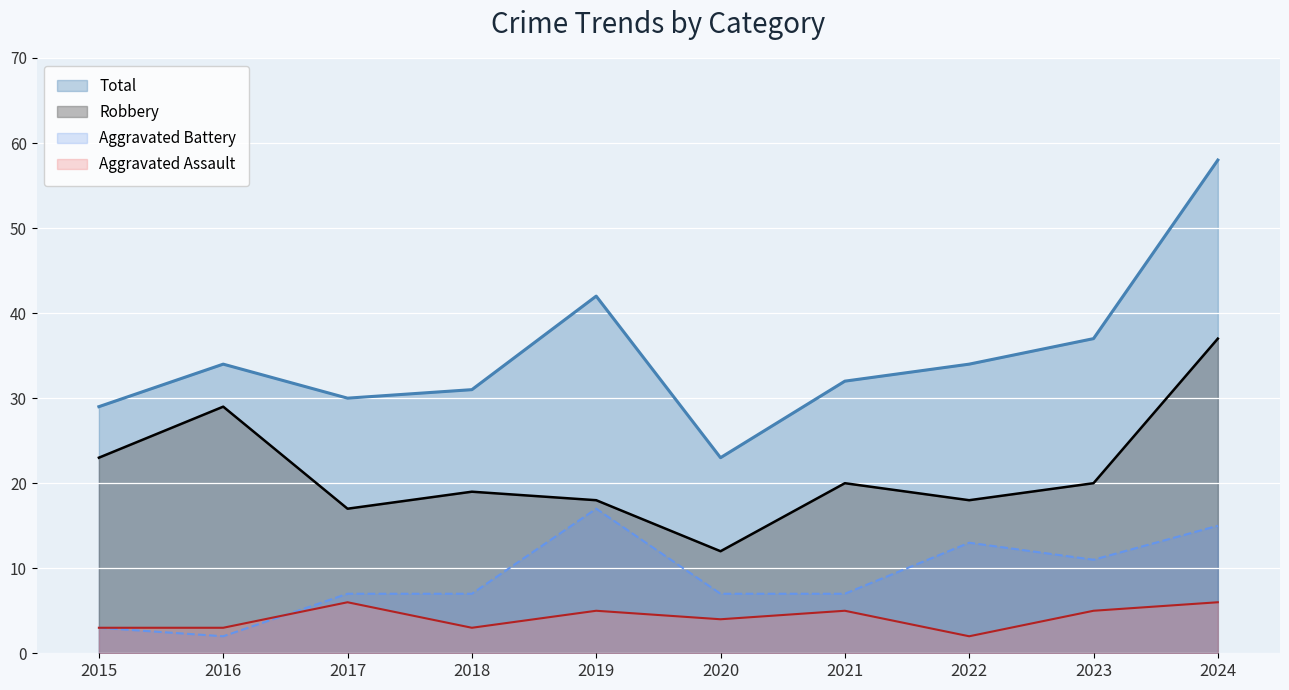

At how many categories does at least one series exceed 57?

1